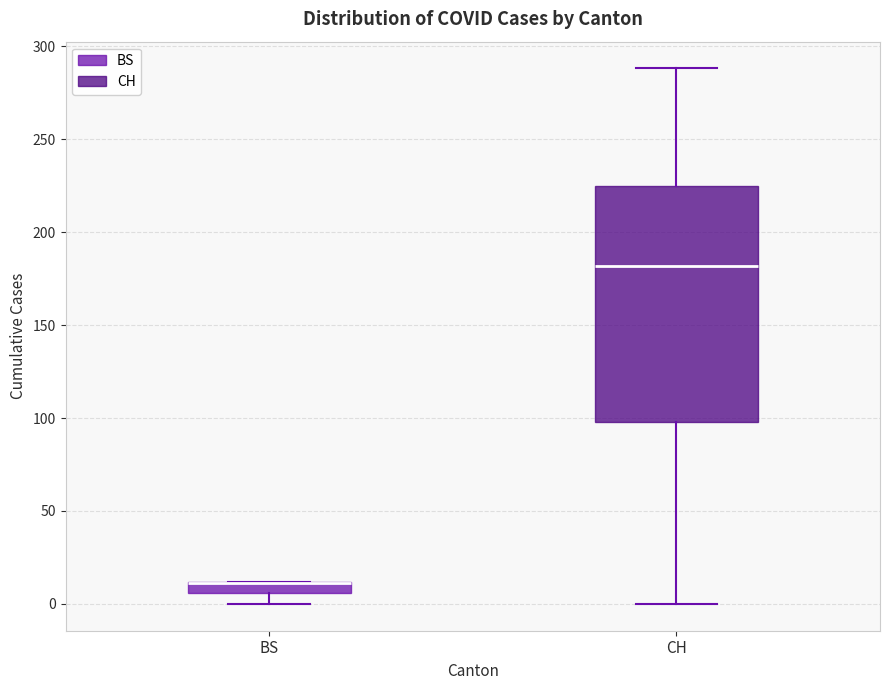

Where is the lower edge of the box for BS on the y-axis? The values are not printed on the chart, so give them approximately, as read against the axis.

5